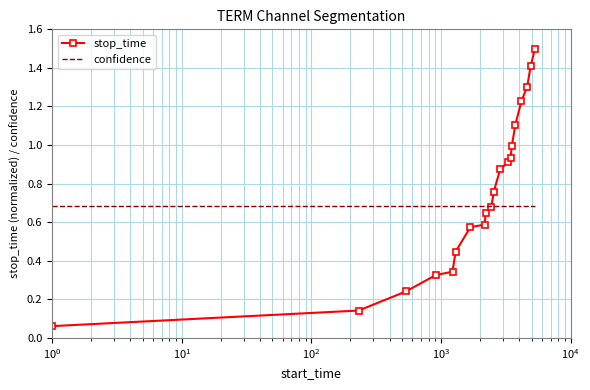

Which series has the largest range (max minus min)?

stop_time